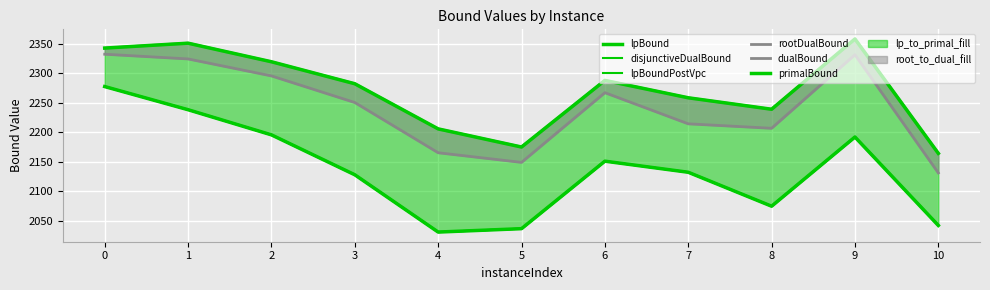

In lpBound, how many points are lower than both neighbors (excluding endpoints)?

2